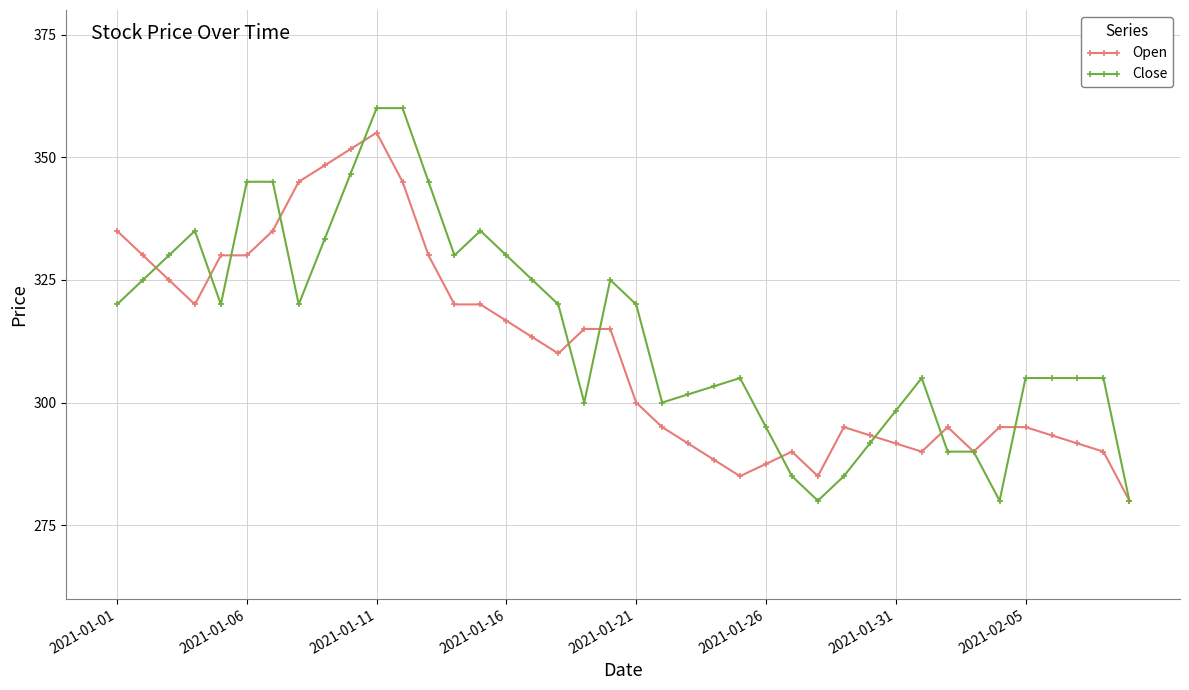

Rank the series by their maximum value, from lowest to highest.

Open, Close